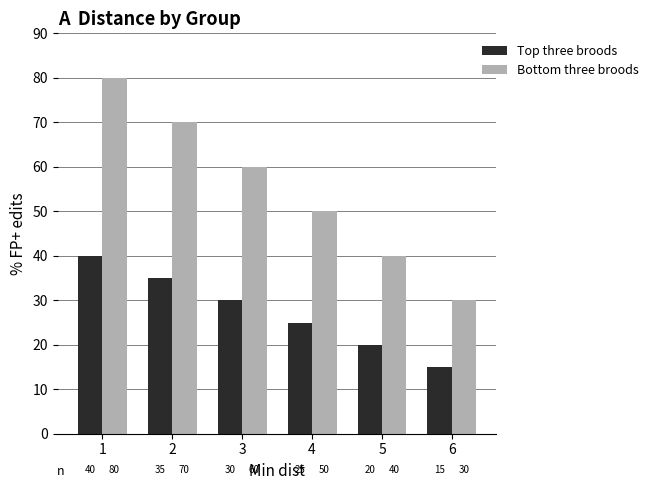

Is it true that Bottom three broods equals 131 at 1?

False